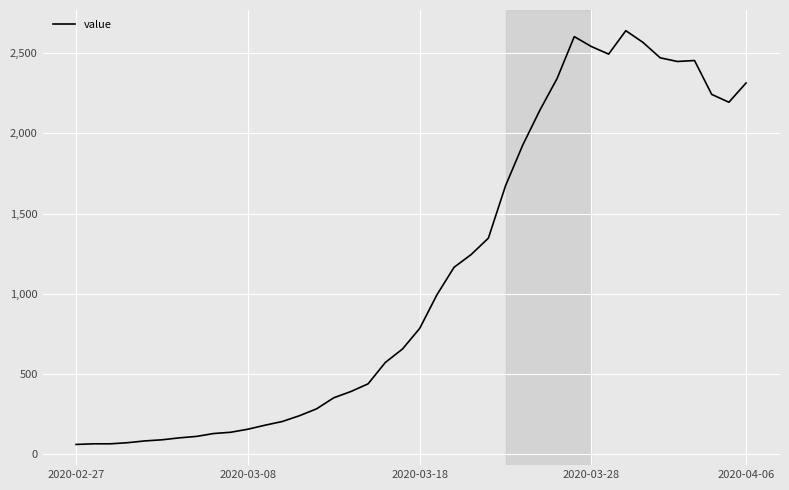

What is the minimum value shown in the chart?

61